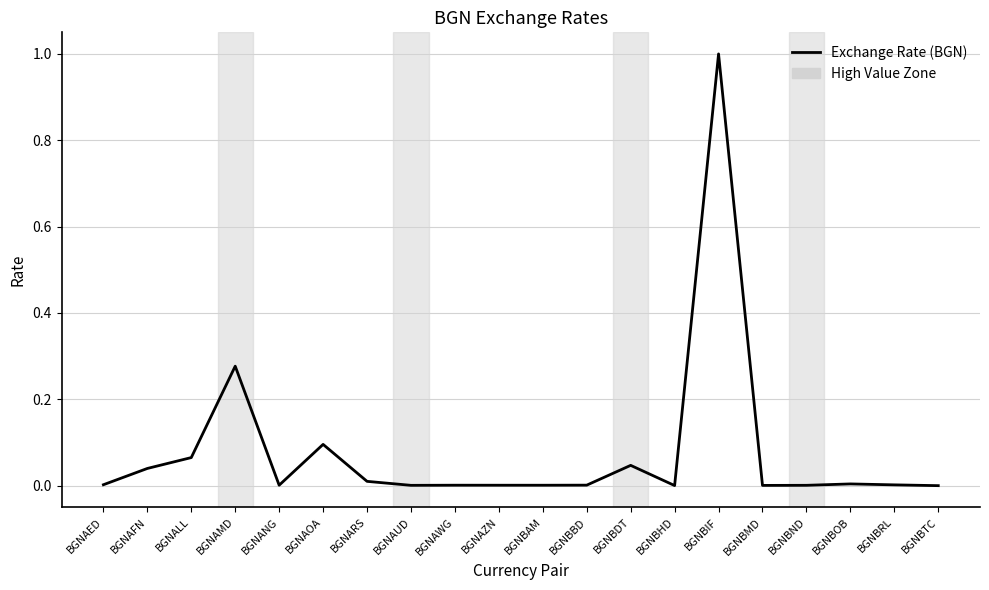

At which category does the chart reach its peak across all series?

BGNBIF